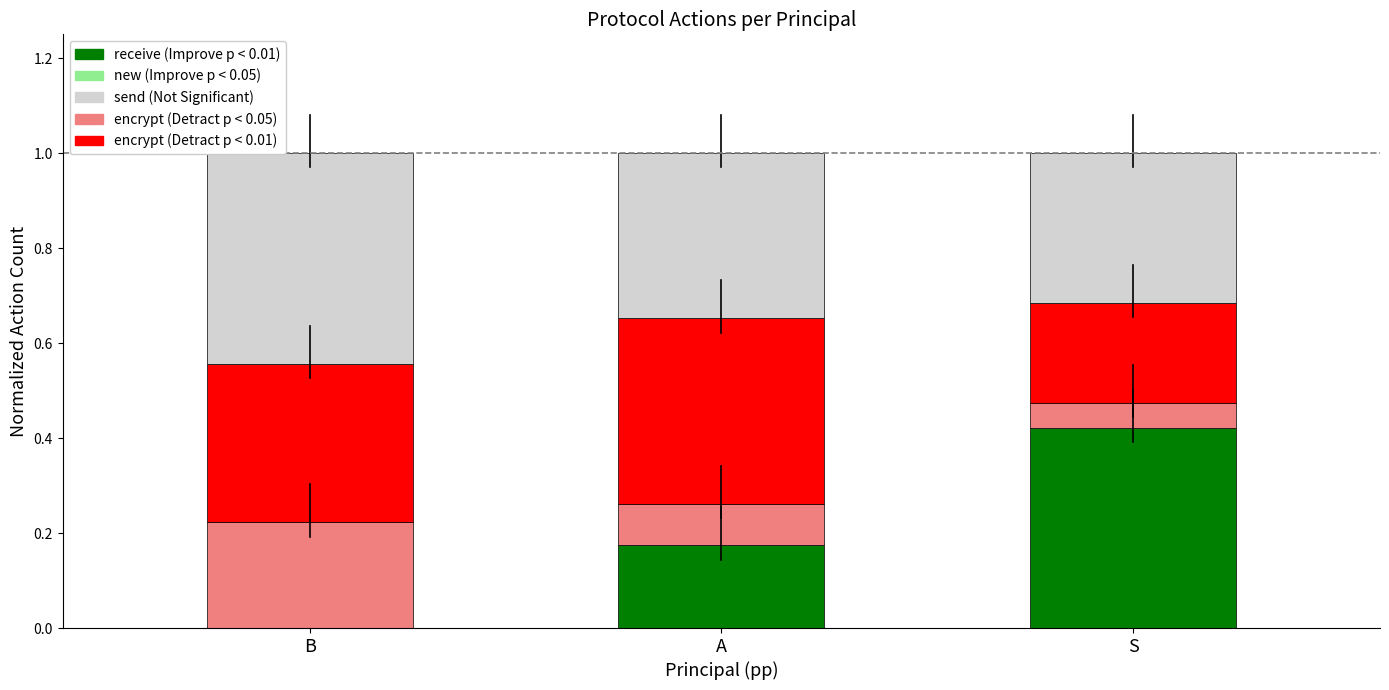

What is the total value across all series at A?

1.0